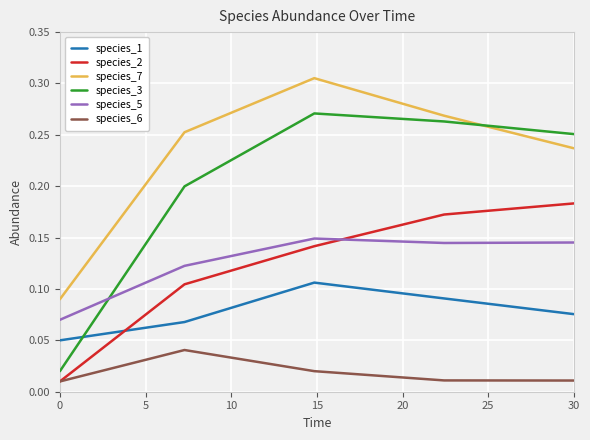

After their last crossing, which series has the higher values: species_1 or species_2?

species_2